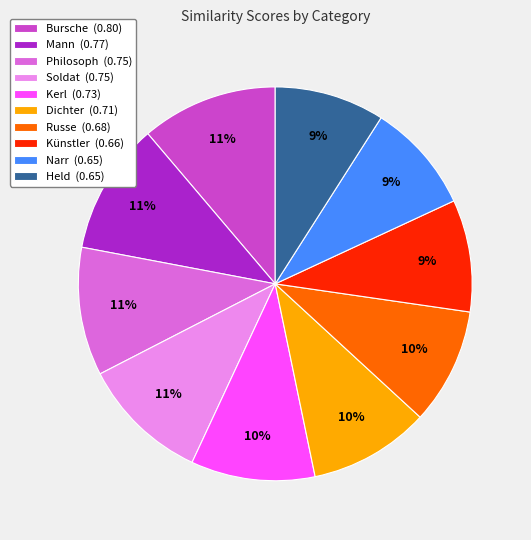

True or false: Held accounts for 22% of the total.

False